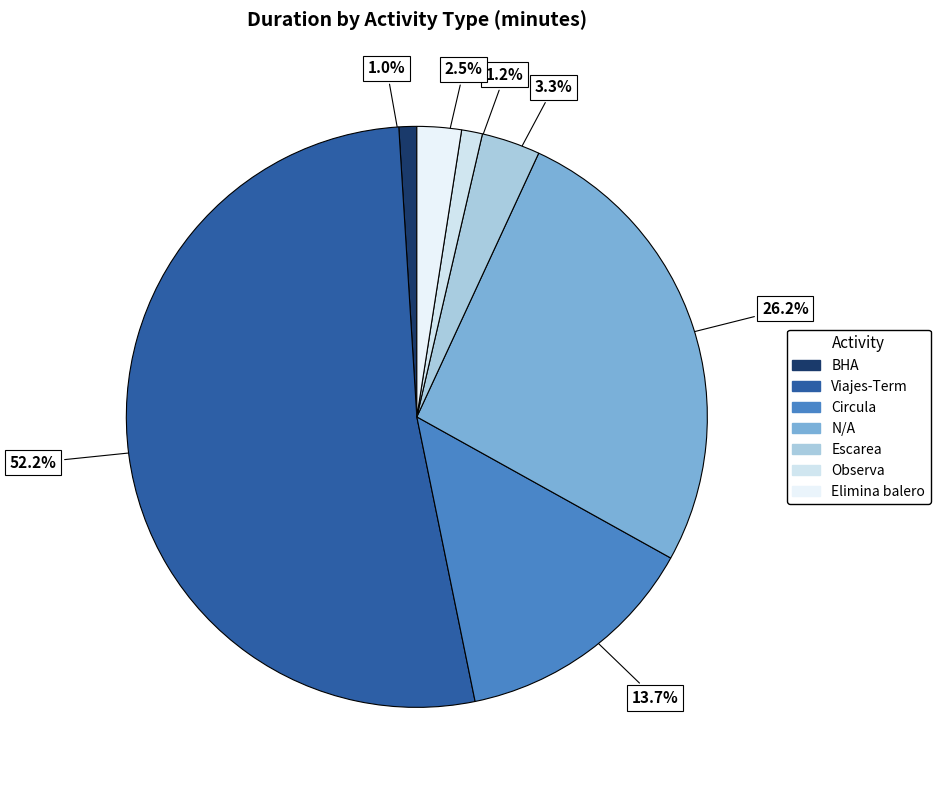

How many slices are in this pie chart?

7